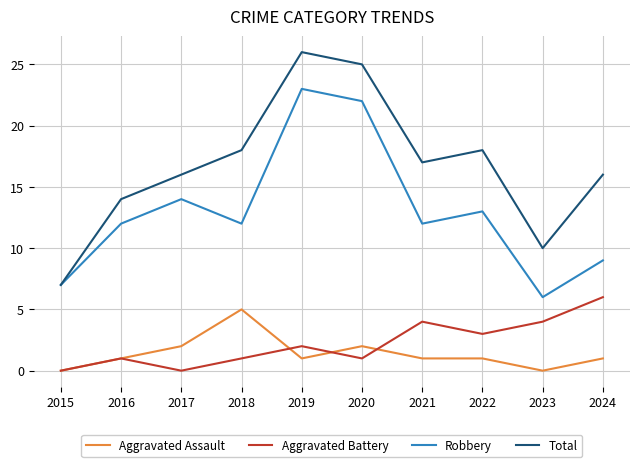

At which category does Aggravated Battery reach its first local valley?

2017